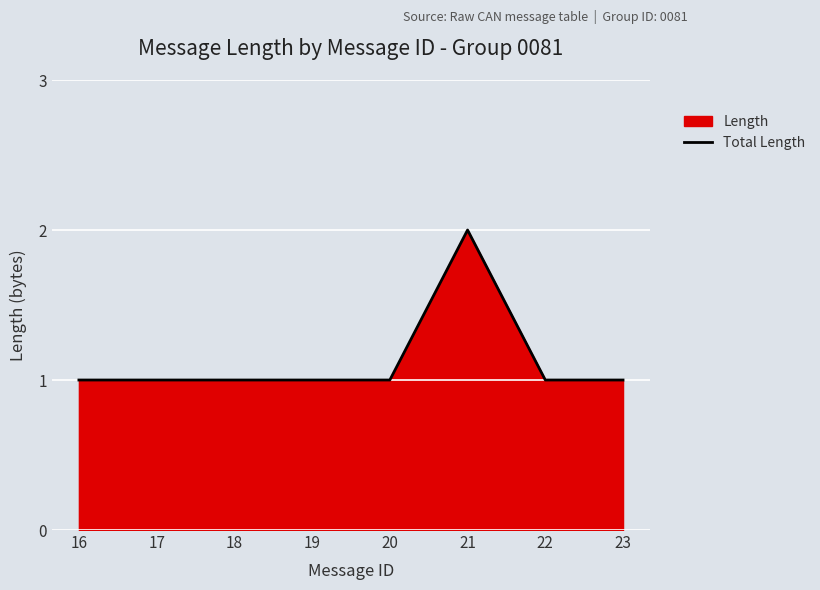

Reading left to right, list all the values displayed in this chart.

1	1	1	1	1	2	1	1